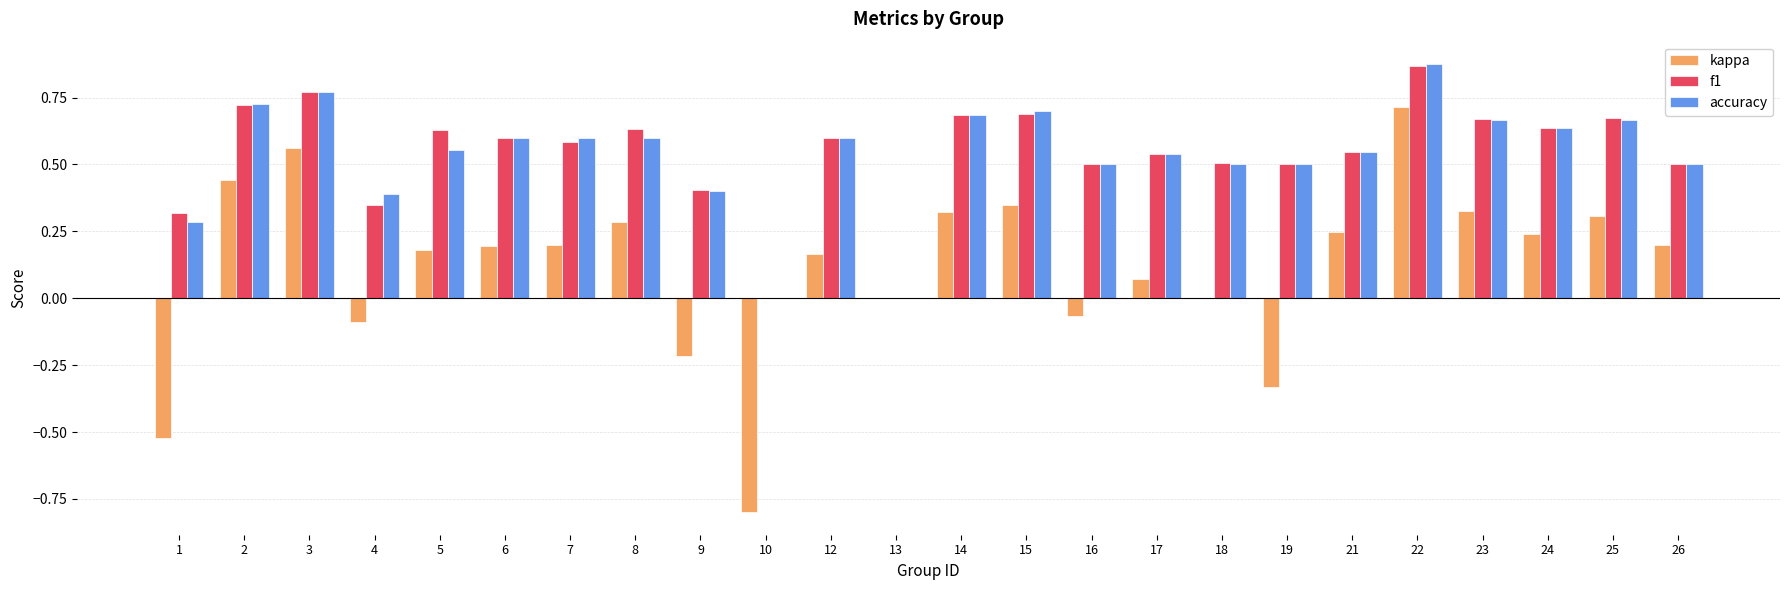

At which category is the sum across all series the highest?

22